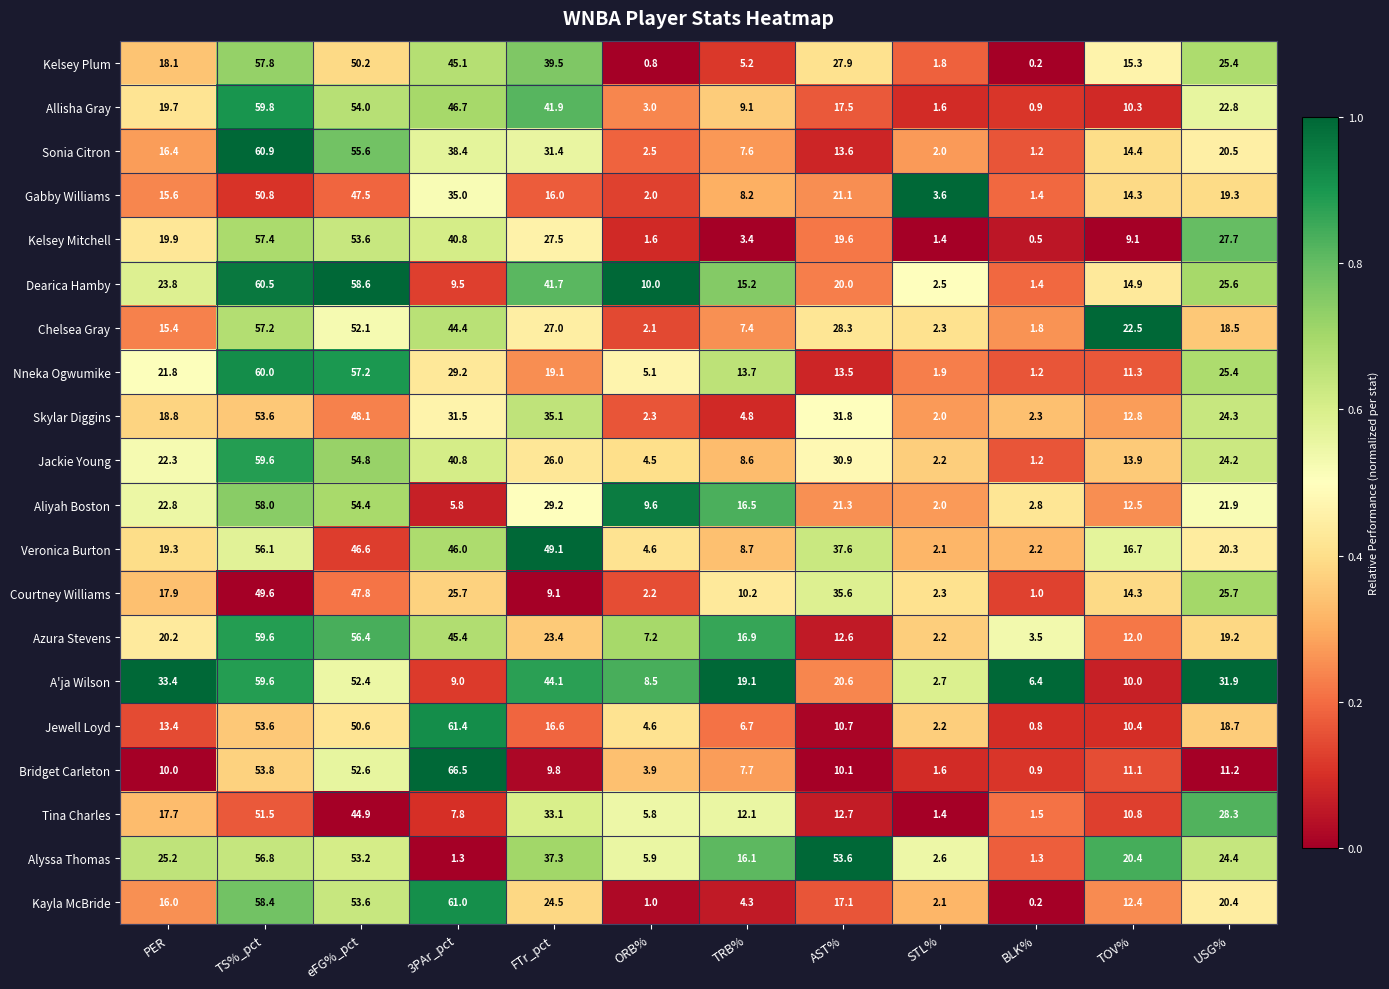

At which category does the chart reach its peak across all series?

3PAr_pct